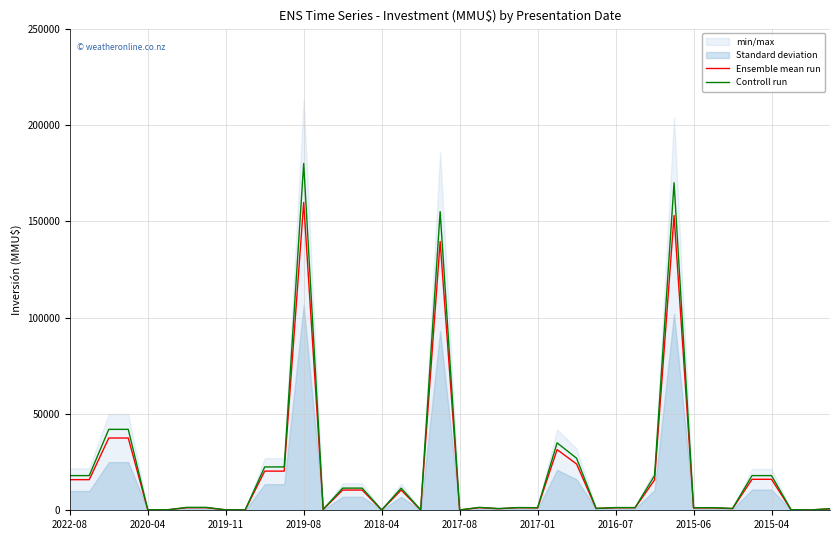

Does the chart have visible grid lines?

Yes